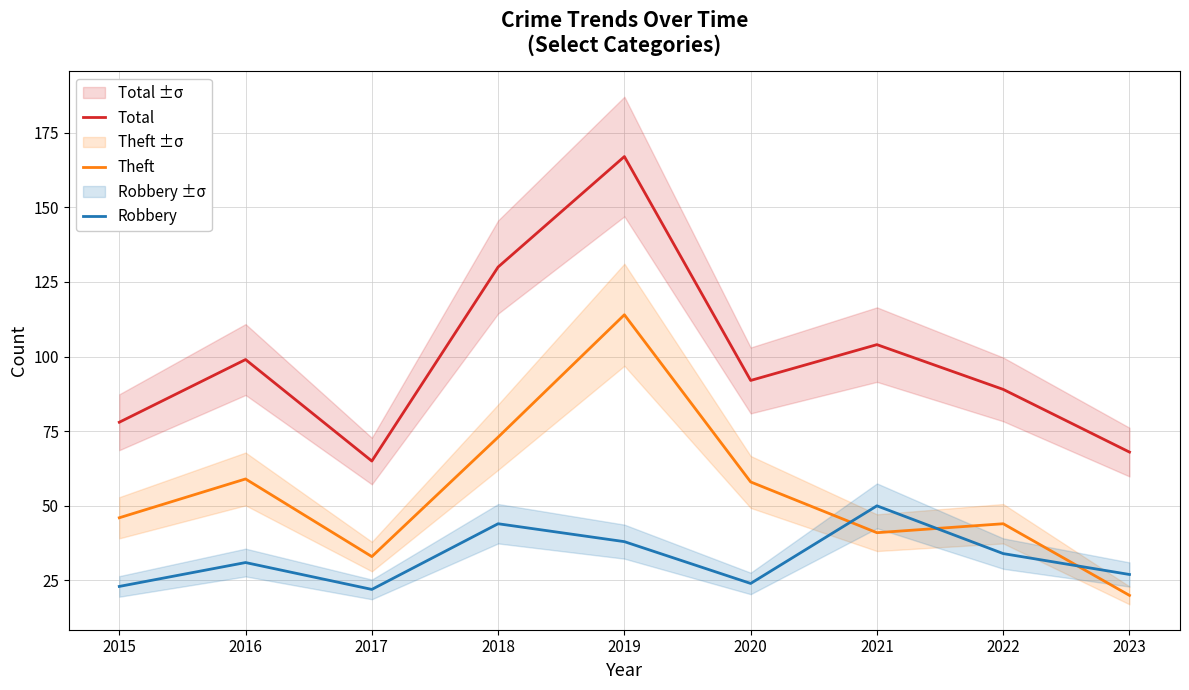

What is the difference between the Robbery values at 2019 and 2018?

6